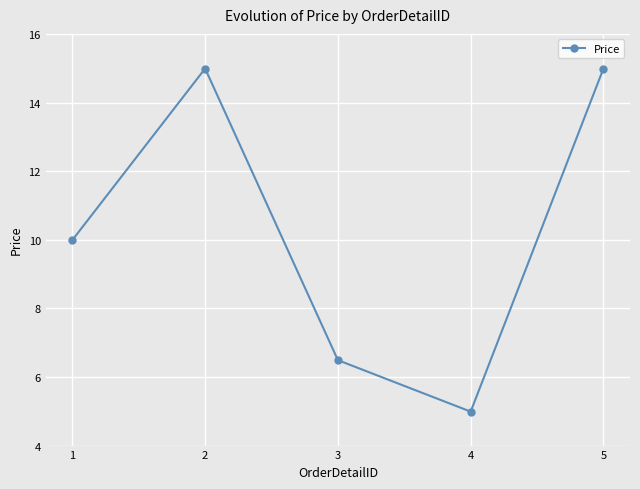

At which label does the data first exceed 9?

1